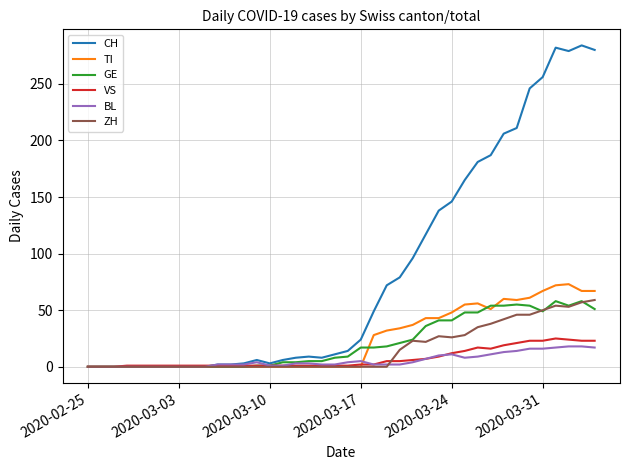

Which series ends up on top after the final intersection of TI and VS?

TI